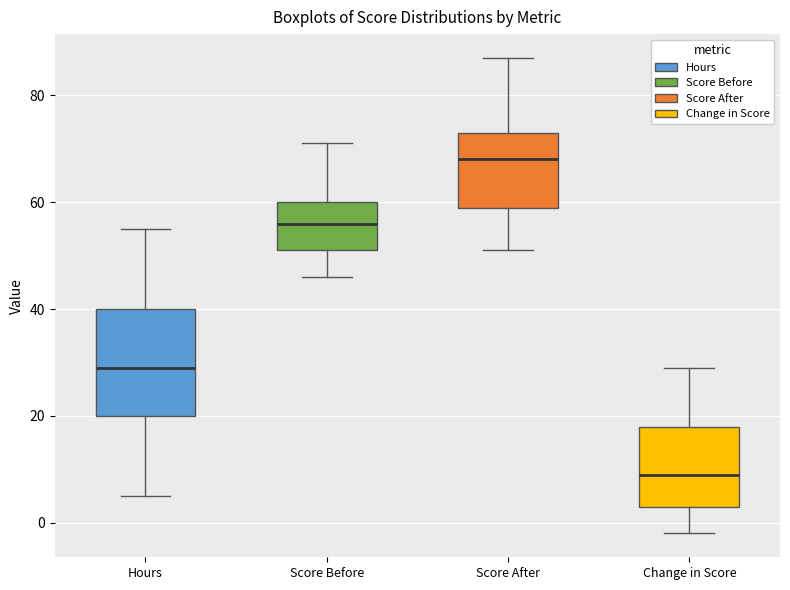

Reading left to right, transcribe this box plot: for each box, give where its median line is, the range the box spans, and where its two whiskers end, as read against the y-axis. The values are not printed on the chart, so give them approximately, as read against the axis.

Hours: median 30, box 20 to 40, whiskers 6 to 56
Score Before: median 56, box 52 to 60, whiskers 46 to 72
Score After: median 68, box 60 to 74, whiskers 52 to 88
Change in Score: median 10, box 4 to 18, whiskers -2 to 30